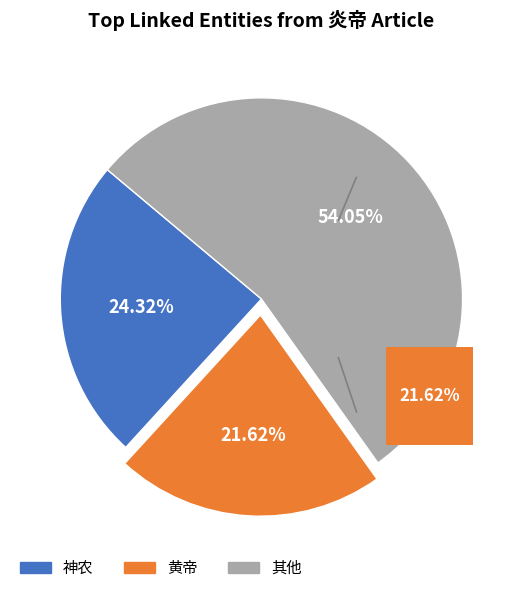

What percentage is NOT represented by 神农?

75.7%